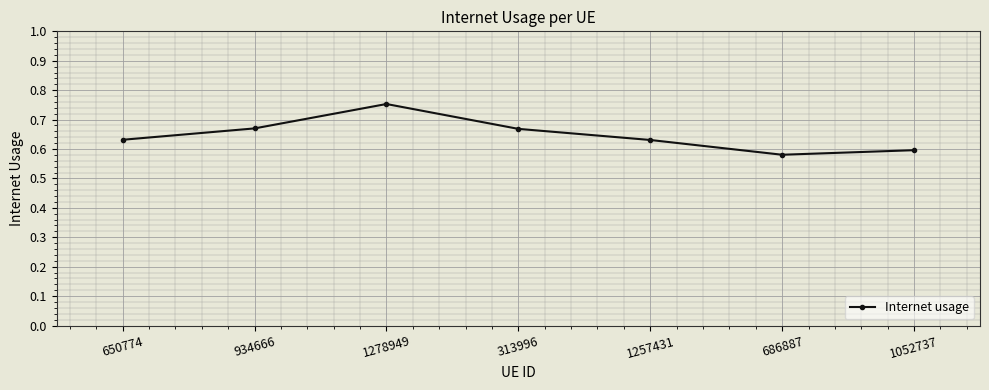

At which category does the chart reach its peak across all series?

1278949